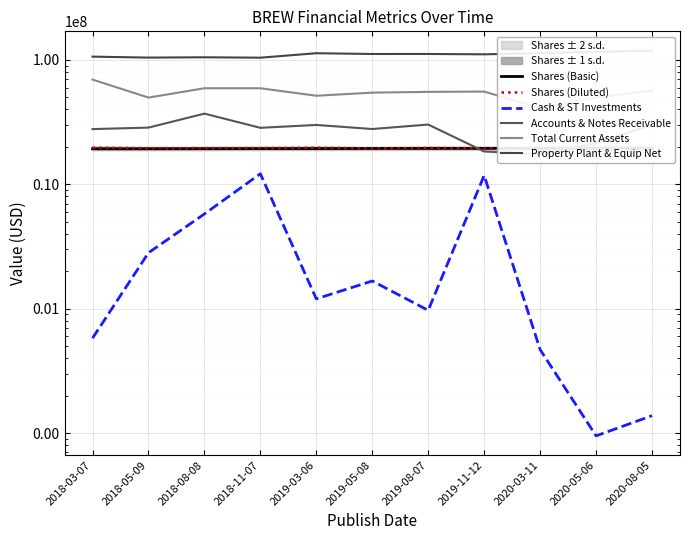

True or false: Shares (Basic) has more than 1 points higher than both neighbors.

False